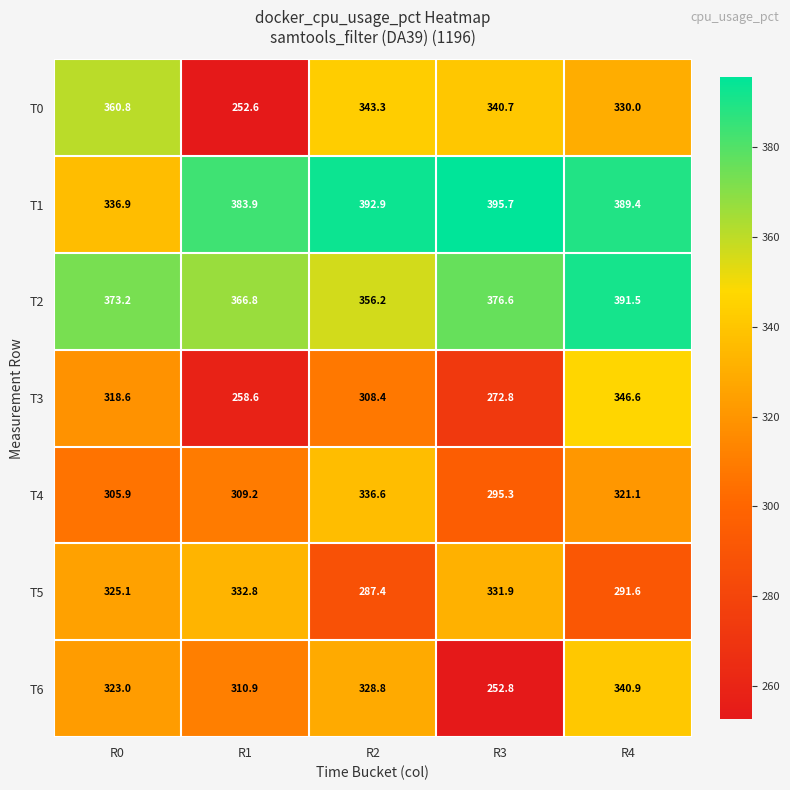

The T6 series shows 323.0 at R0. True or false?

True